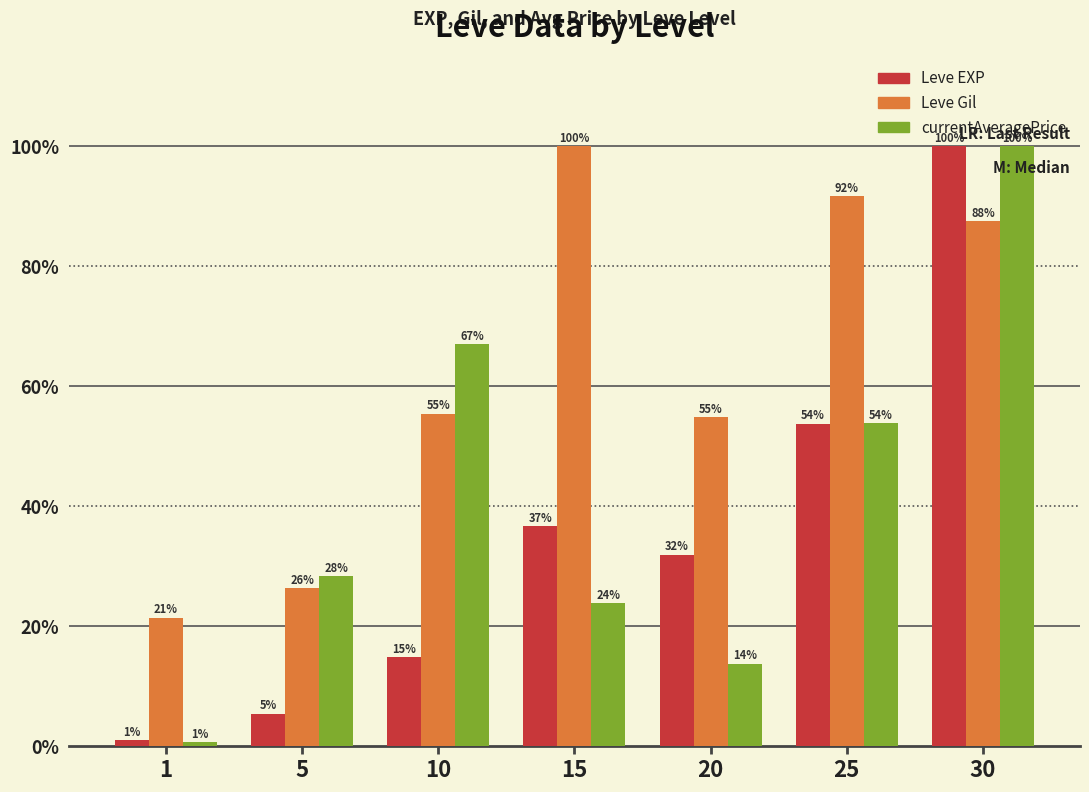

Reading left to right, what are all the values shown in this chart?

Leve EXP: 1=0.9	5=5.3	10=14.7	15=36.6	20=31.9	25=53.7	30=100.0
Leve Gil: 1=21.4	5=26.3	10=55.4	15=100.0	20=54.8	25=91.7	30=87.5
currentAveragePrice: 1=0.6	5=28.3	10=67.0	15=23.8	20=13.7	25=53.8	30=100.0